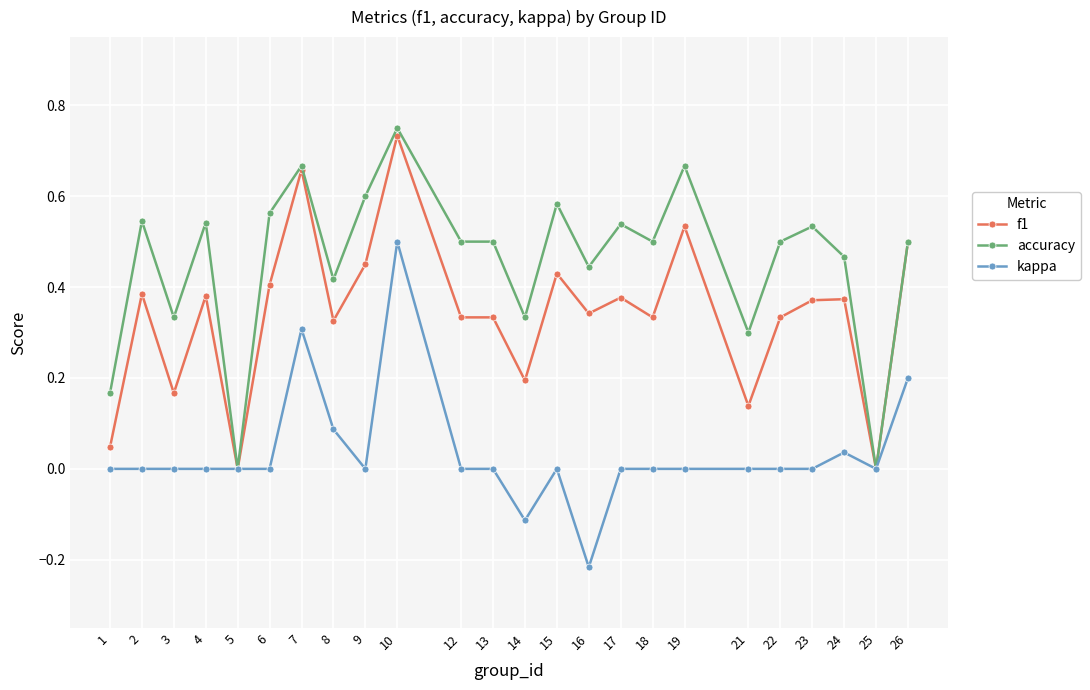

At which category does the chart reach its peak across all series?

10